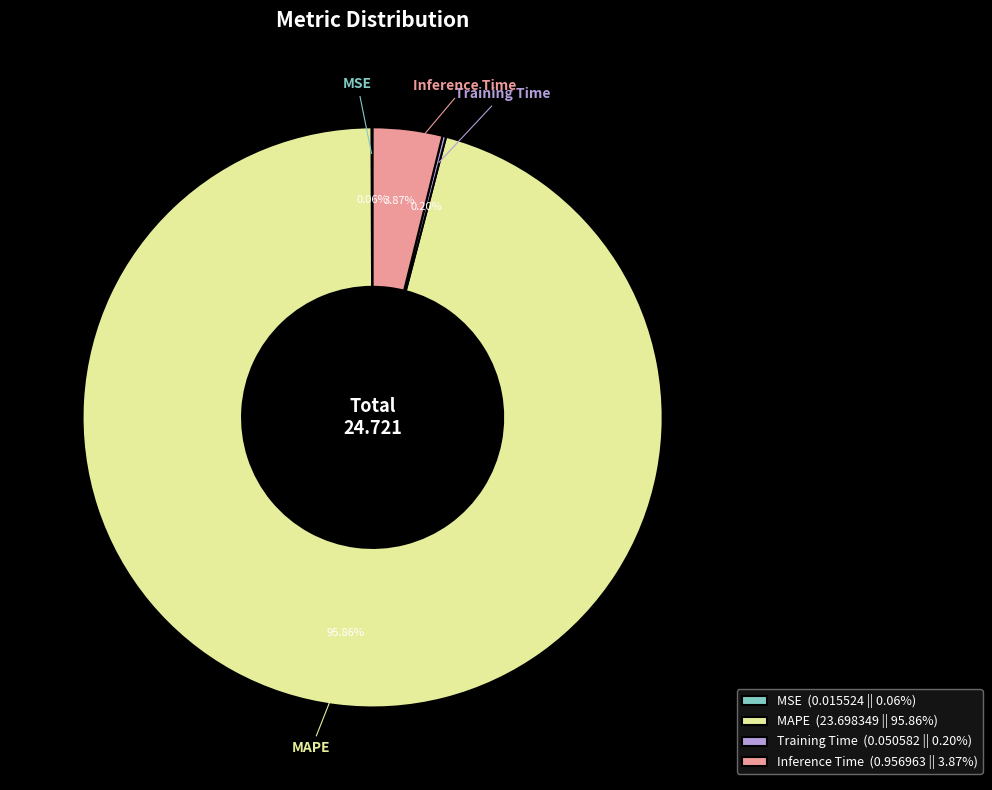

Does MAPE (23.698349 || 95.86%) represent more than half of the total?

Yes